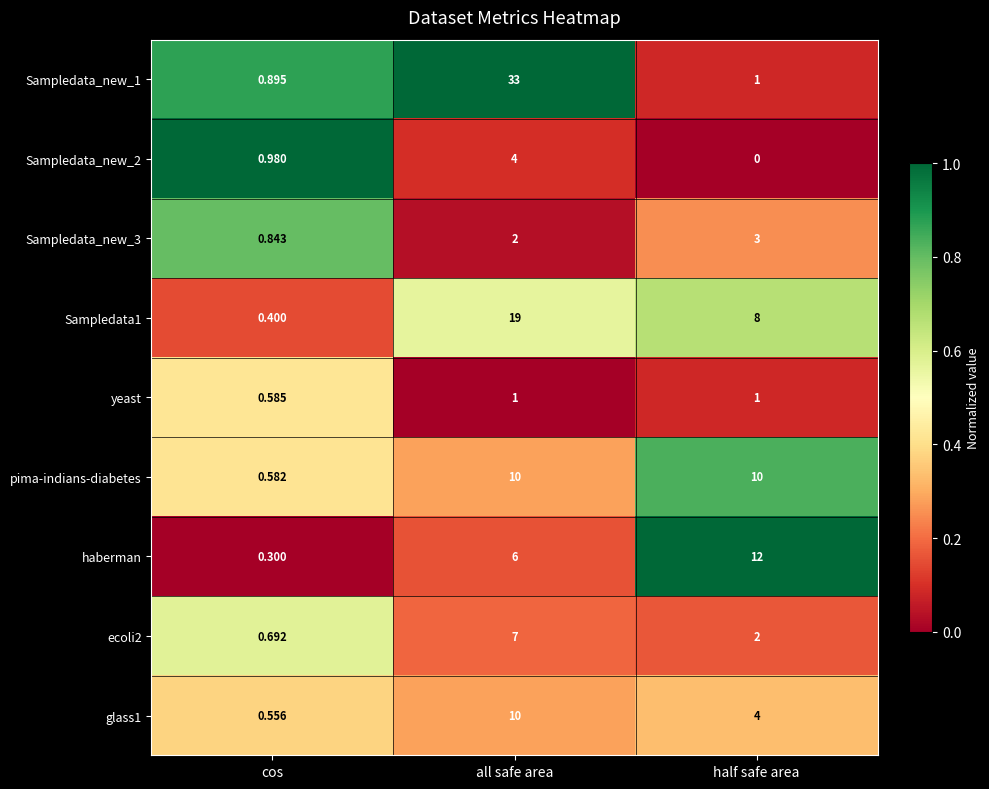

Which category has the highest value in the glass1 series?

all safe area